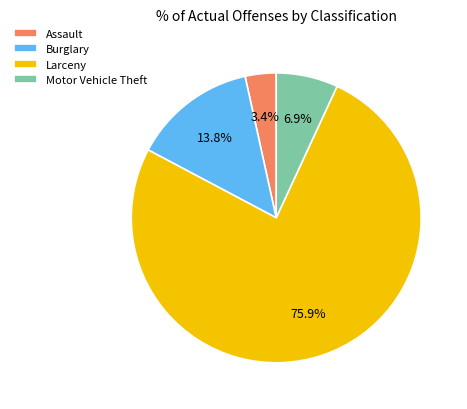

Combined, what portion of the pie is Burglary and Motor Vehicle Theft?

20.7%